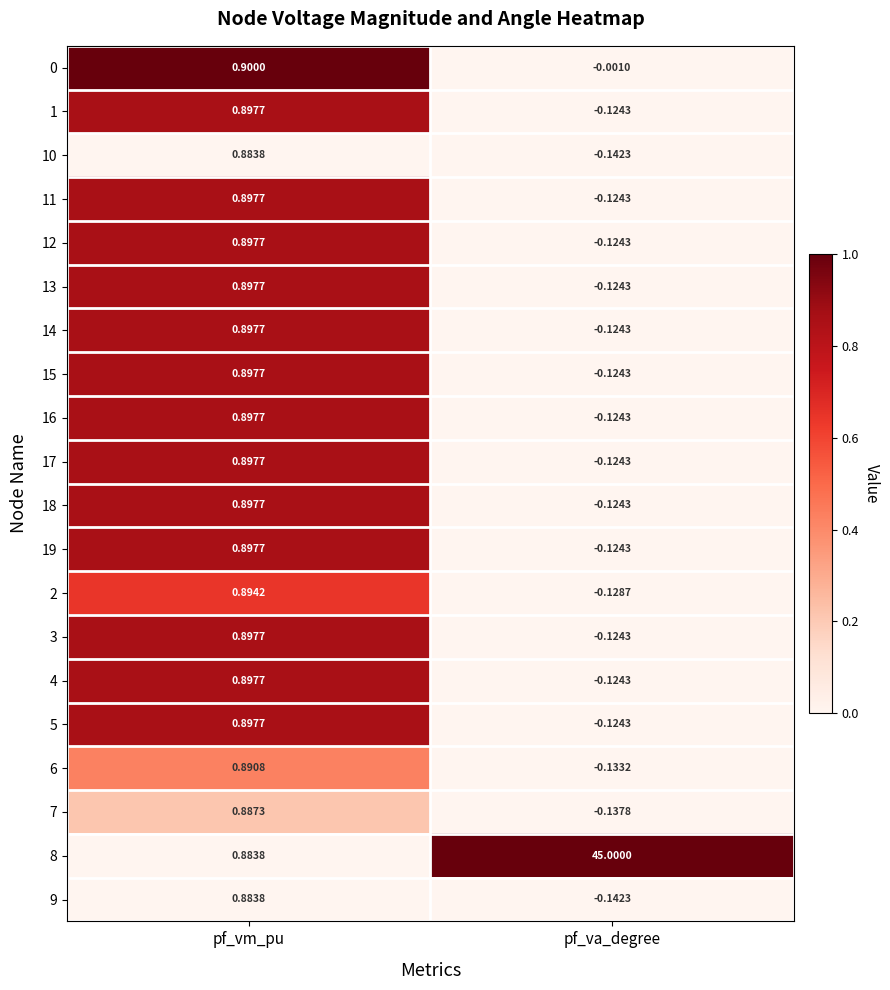

Rank the categories by 18 value from highest to lowest.

pf_vm_pu, pf_va_degree